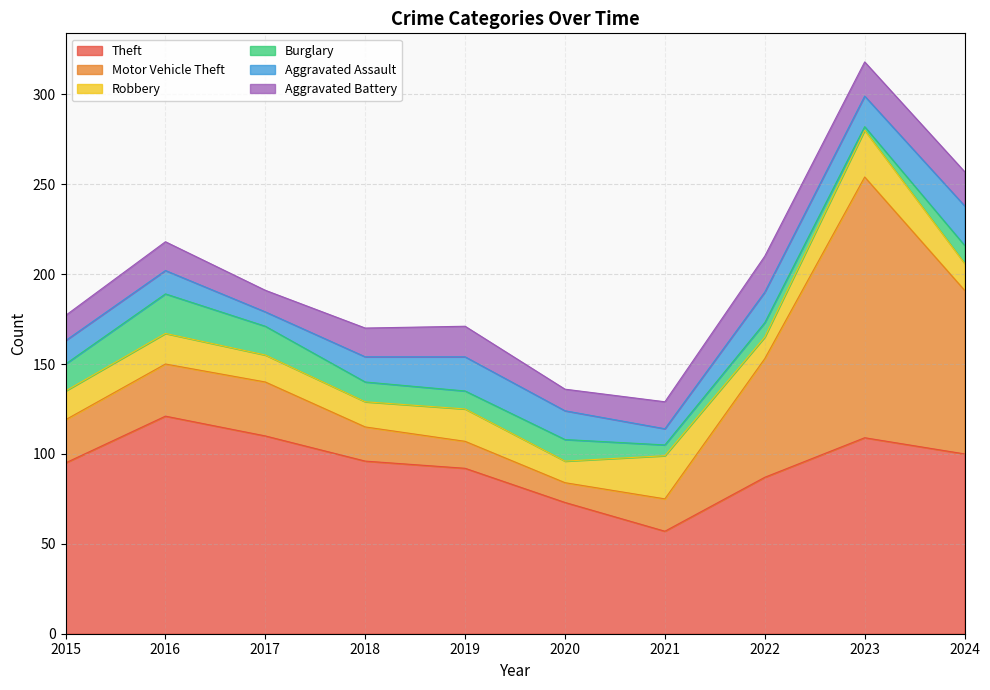

Between which two adjacent categories do Theft and Motor Vehicle Theft first intersect?

2022 and 2023